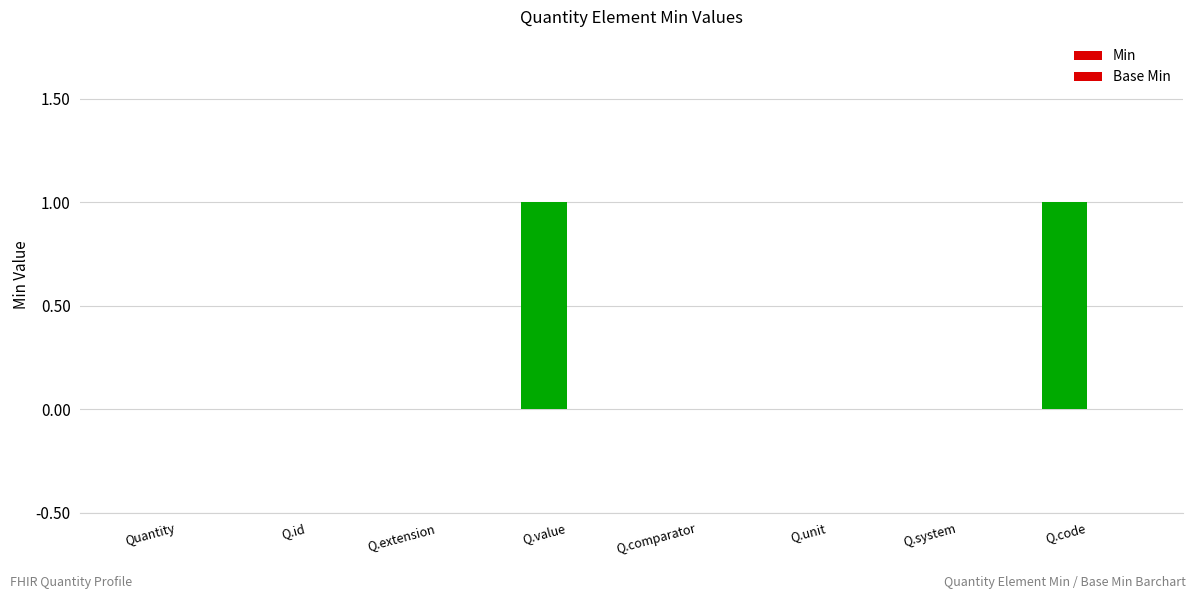

How many distinct data groups are displayed?

1